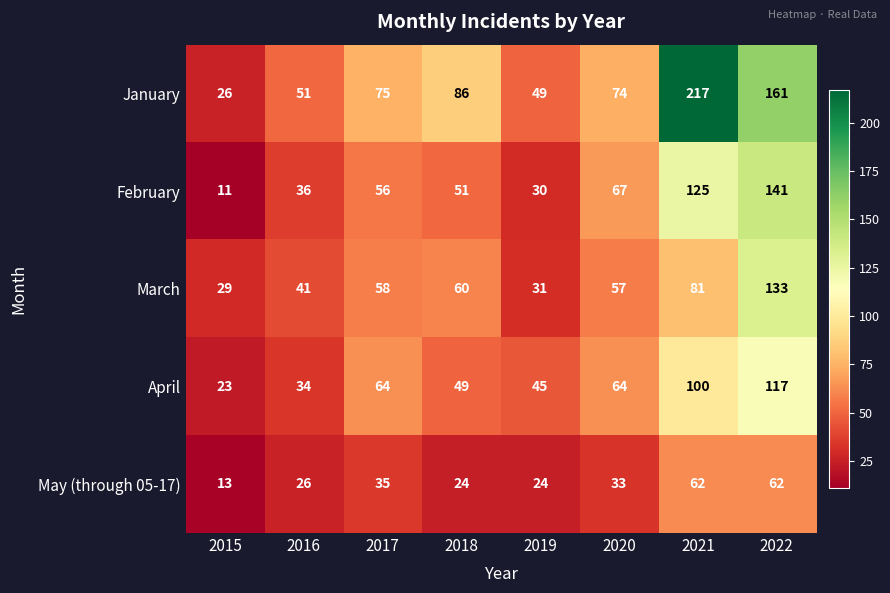

At how many categories does at least one series exceed 188?

1